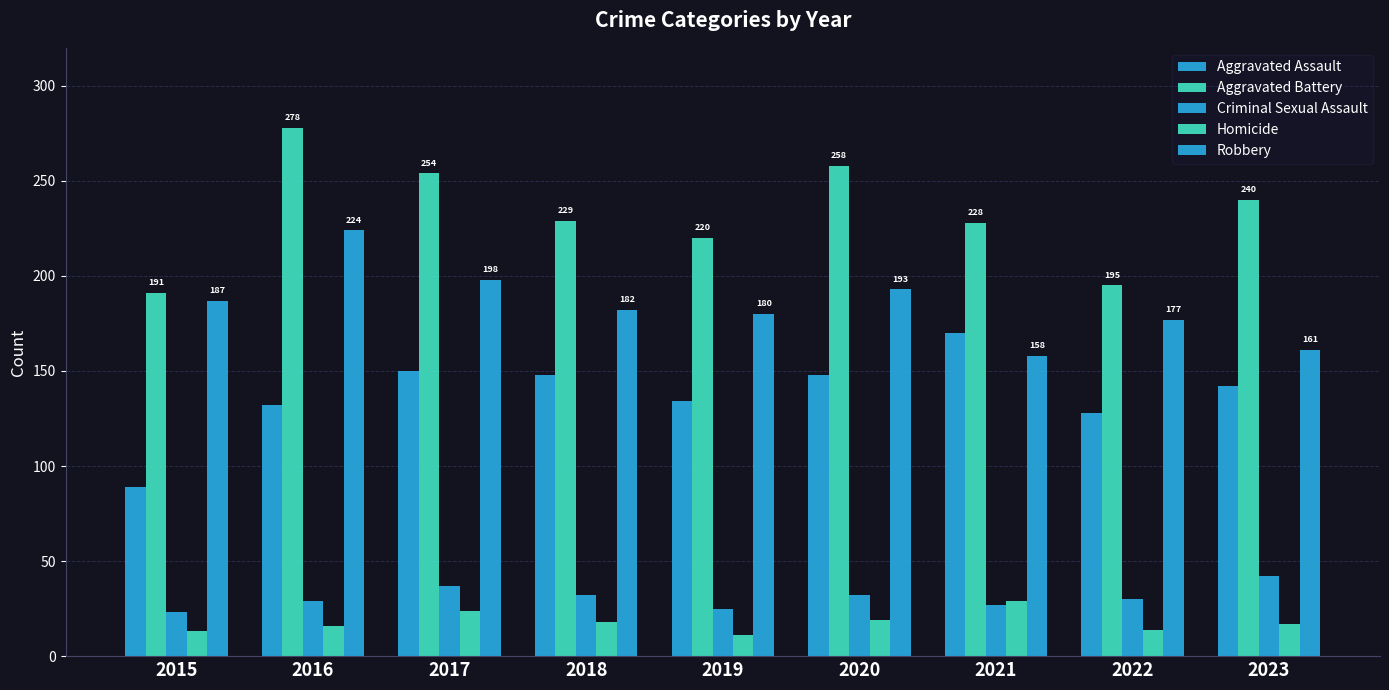

Reading left to right, transcribe all the data shown in this chart.

Aggravated Assault: 89	132	150	148	134	148	170	128	142
Aggravated Battery: 191	278	254	229	220	258	228	195	240
Criminal Sexual Assault: 23	29	37	32	25	32	27	30	42
Homicide: 13	16	24	18	11	19	29	14	17
Robbery: 187	224	198	182	180	193	158	177	161